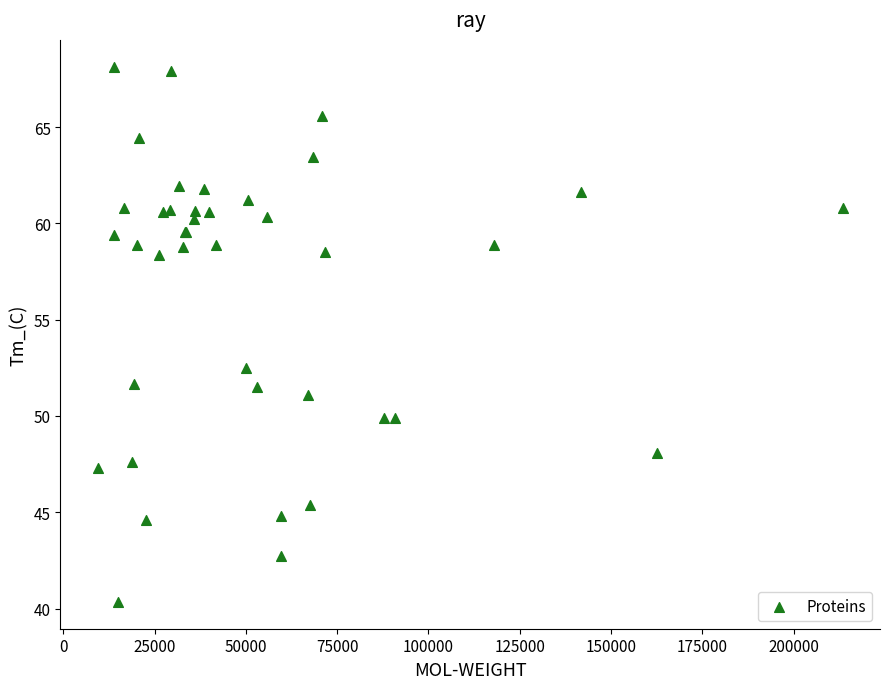

What Y value in the scatter plot is closest to 54?

52.5